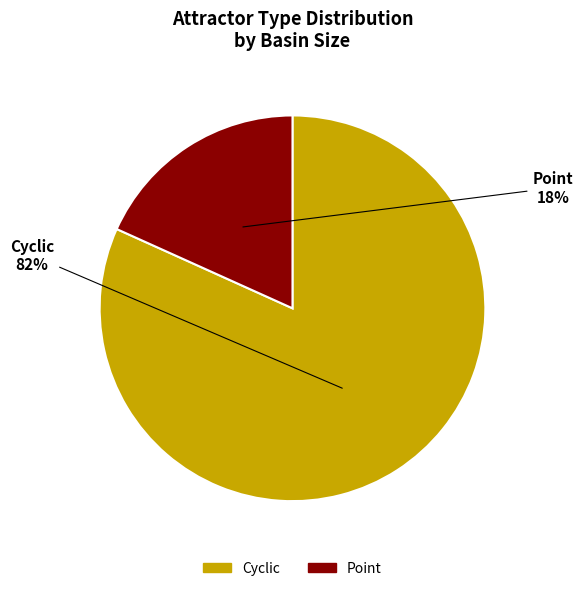

Is there any slice that represents more than half of the pie?

Yes